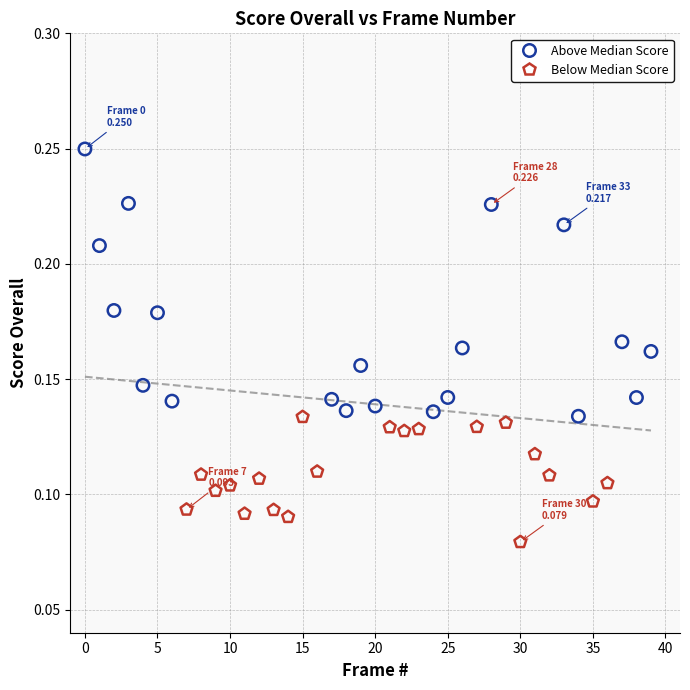

What are all the series names shown in the legend?

Above Median Score, Below Median Score